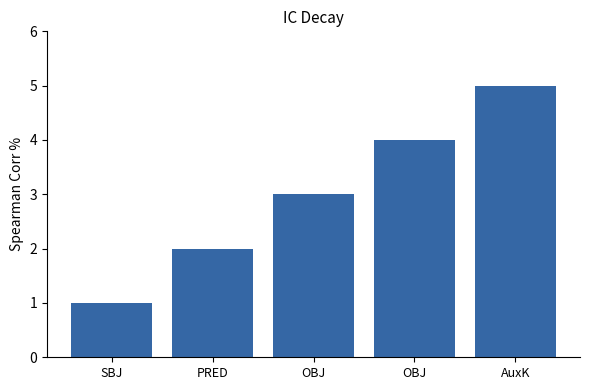

Are the bars grouped side by side (vs. stacked)?

No